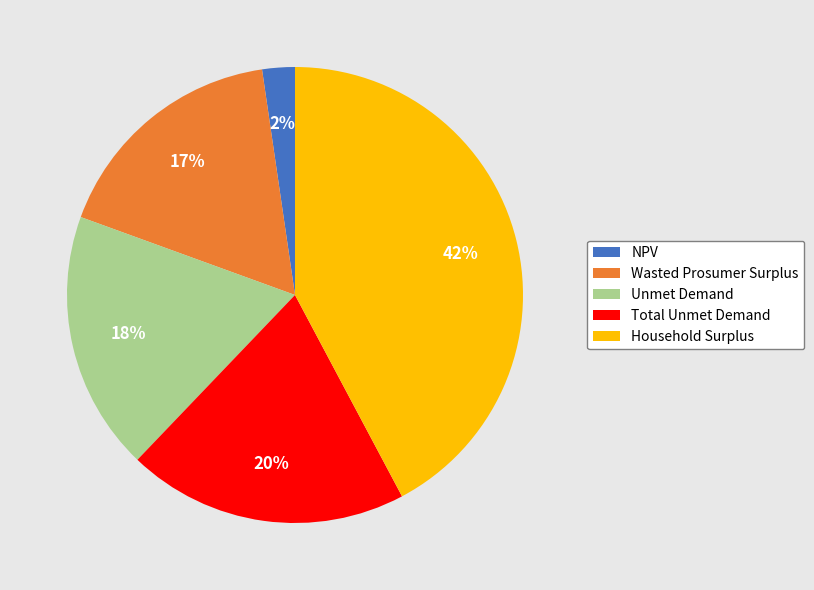

Does any single category account for the majority?

No